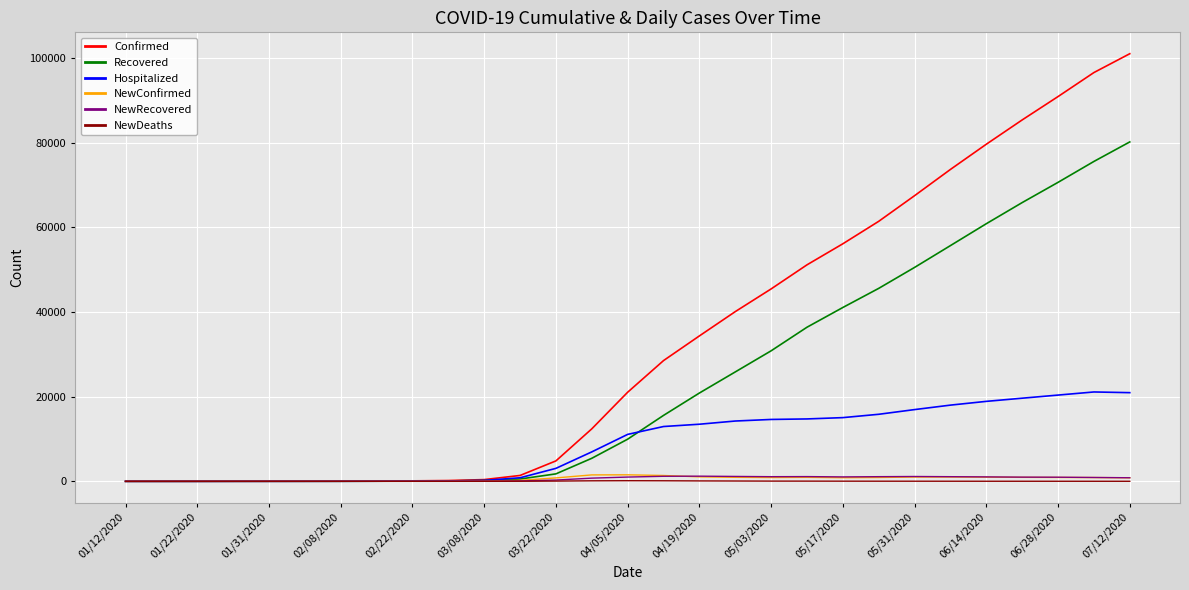

Which series has the largest range (max minus min)?

Confirmed